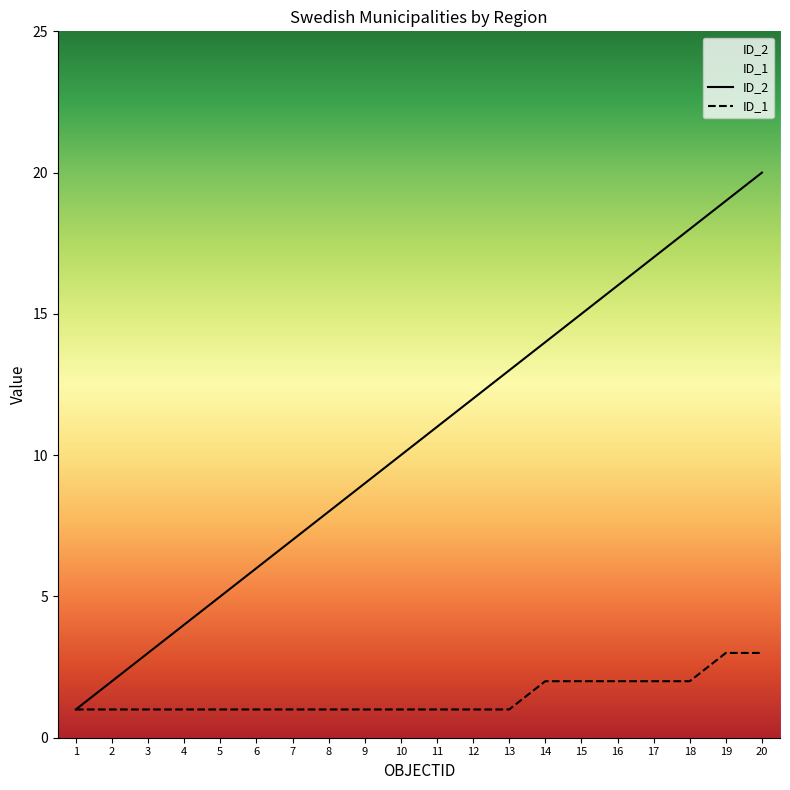

At which label is ID_2 closest to 10?

10